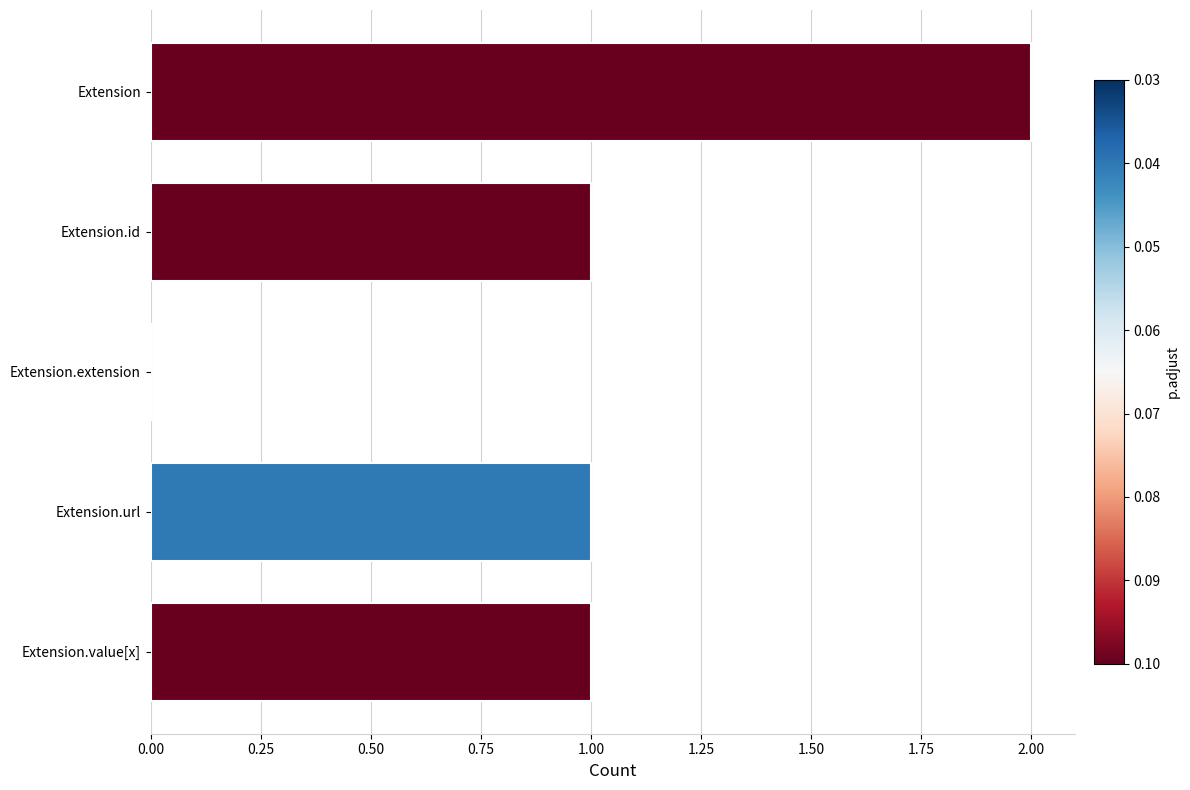

Reading bottom to top, list all the values displayed in this chart.

Extension.value[x]=1	Extension.url=1	Extension.extension=0	Extension.id=1	Extension=2